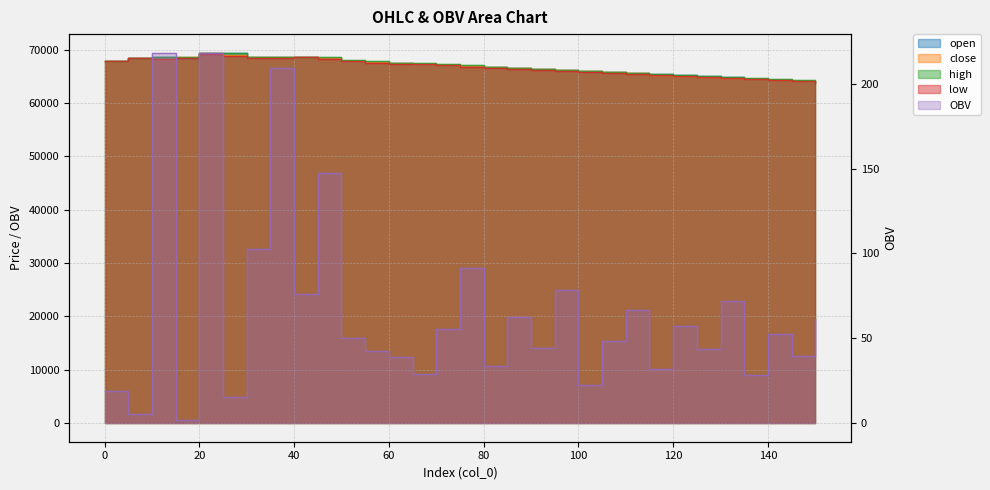

True or false: close has a value of 65550.0 at 110.

True